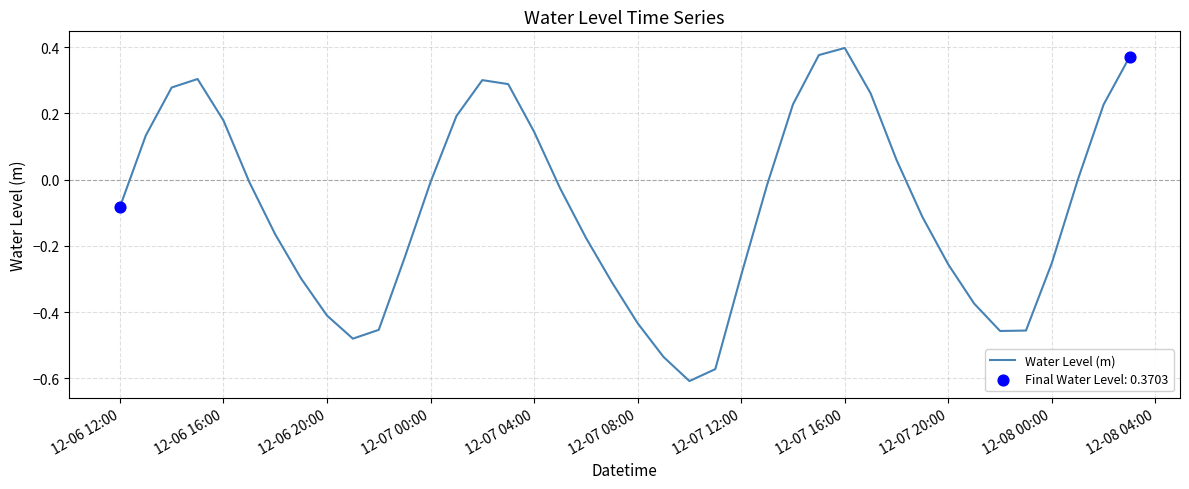

What is the difference between the maximum and minimum values?

1.0